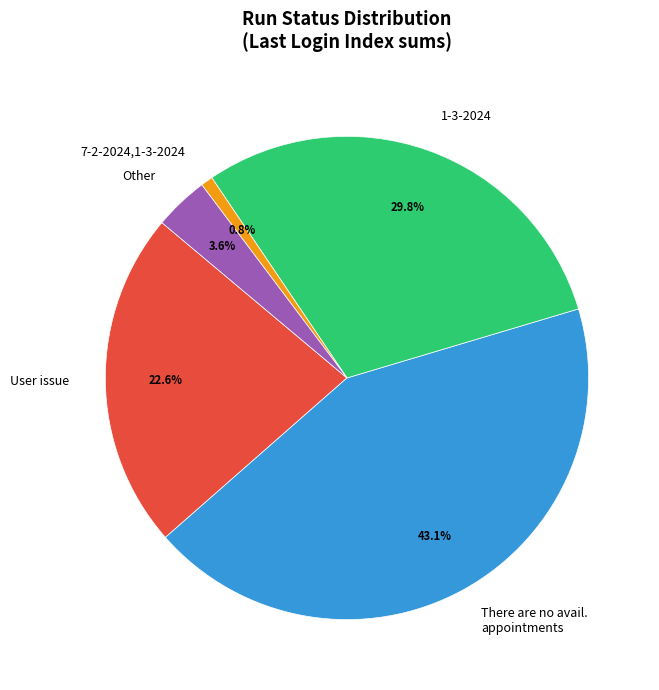

Is the sum of Other and 7-2-2024,1-3-2024 greater than half?

No